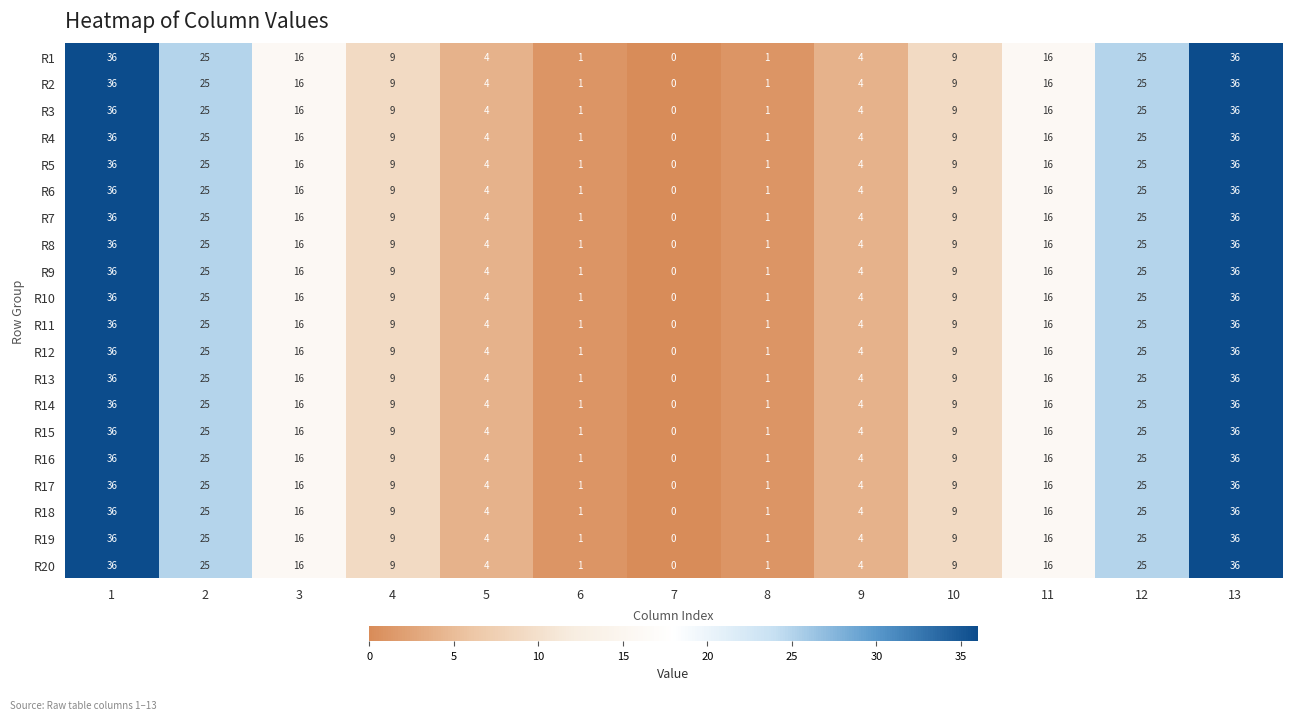

What is the total value across all series at 4?

180